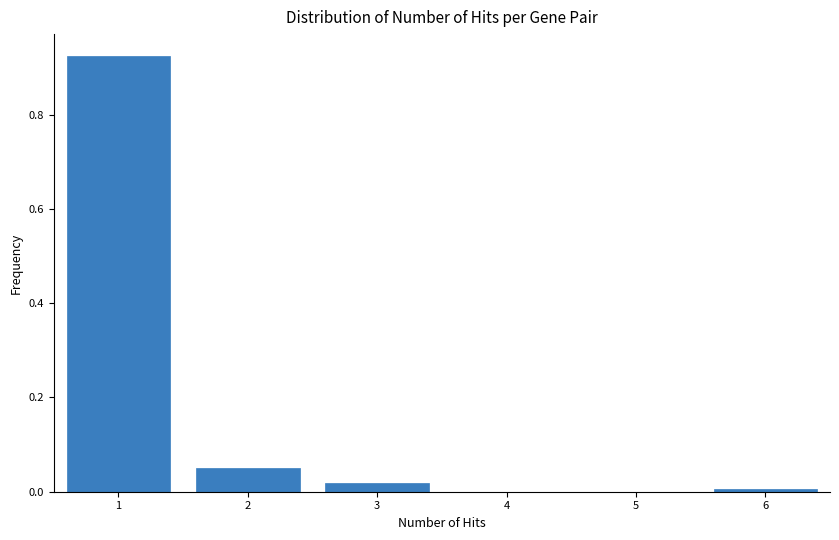

Reading left to right, list every bar in this chart as the range it spans on the x-axis followed by its height. The values are not printed on the chart, so give them approximately, as read against the axis.

0.5 to 1.5: 0.92
1.5 to 2.5: 0.06
2.5 to 3.5: under 0.02
3.5 to 4.5: 0
4.5 to 5.5: 0
5.5 to 6.5: under 0.02